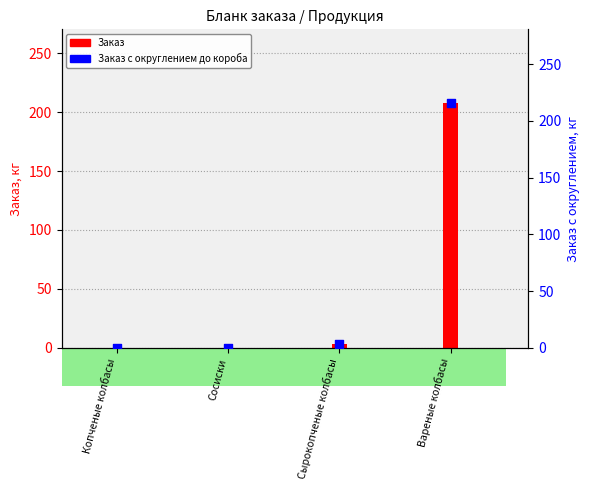

Which series reaches the maximum Y coordinate?

Заказ с округлением до короба